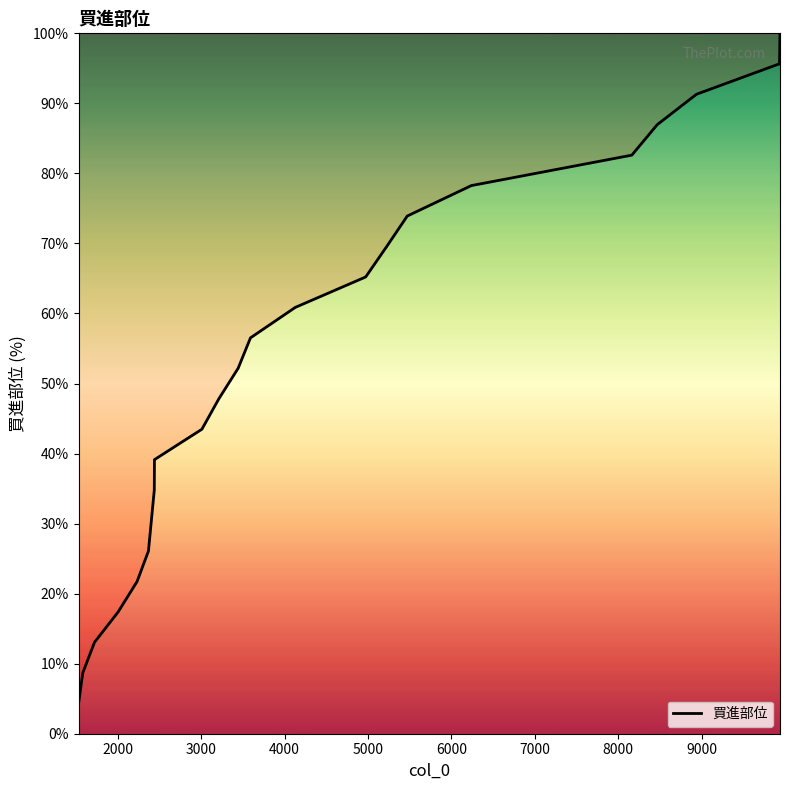

How many series are shown in this chart?

1